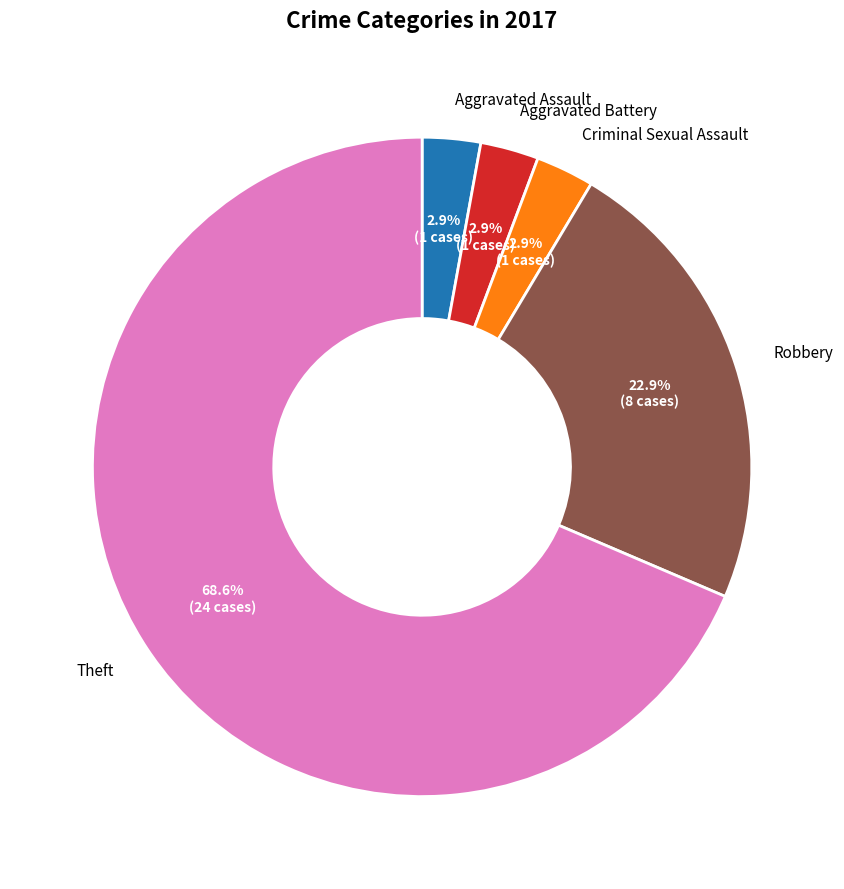

How many segments does this pie chart have?

5